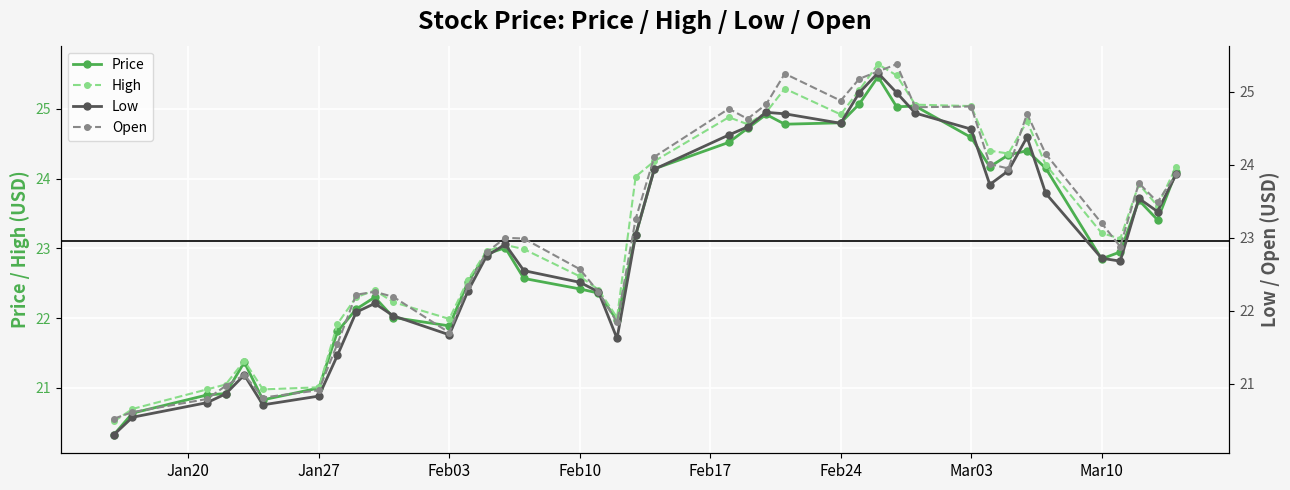

True or false: Price and High cross at least once.

False